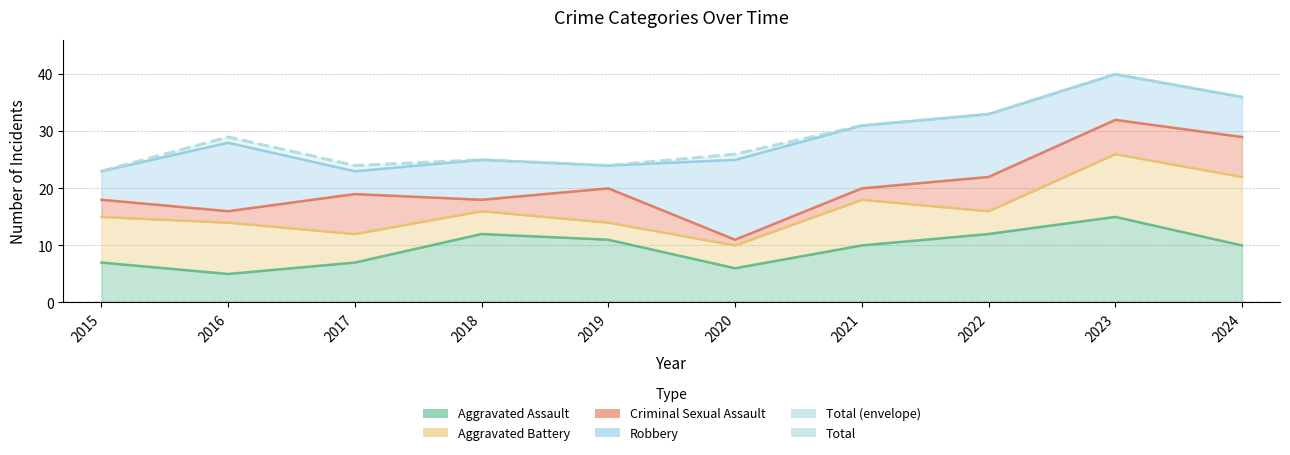

Reading left to right, extract all data points from this chart.

23	29	24	25	24	26	31	33	40	36